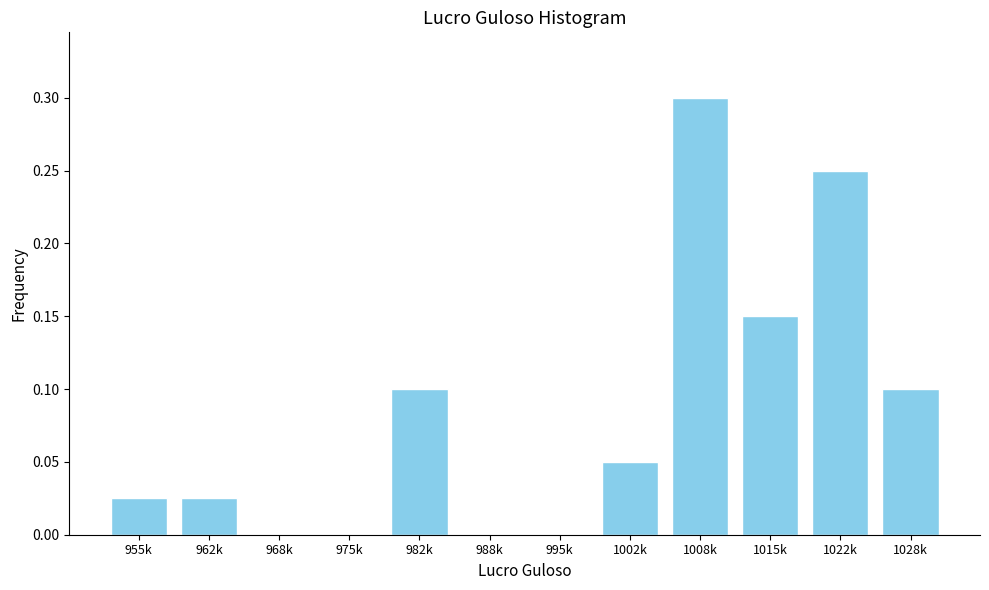

What is the change in value from 975k to 1008k?

+0.3